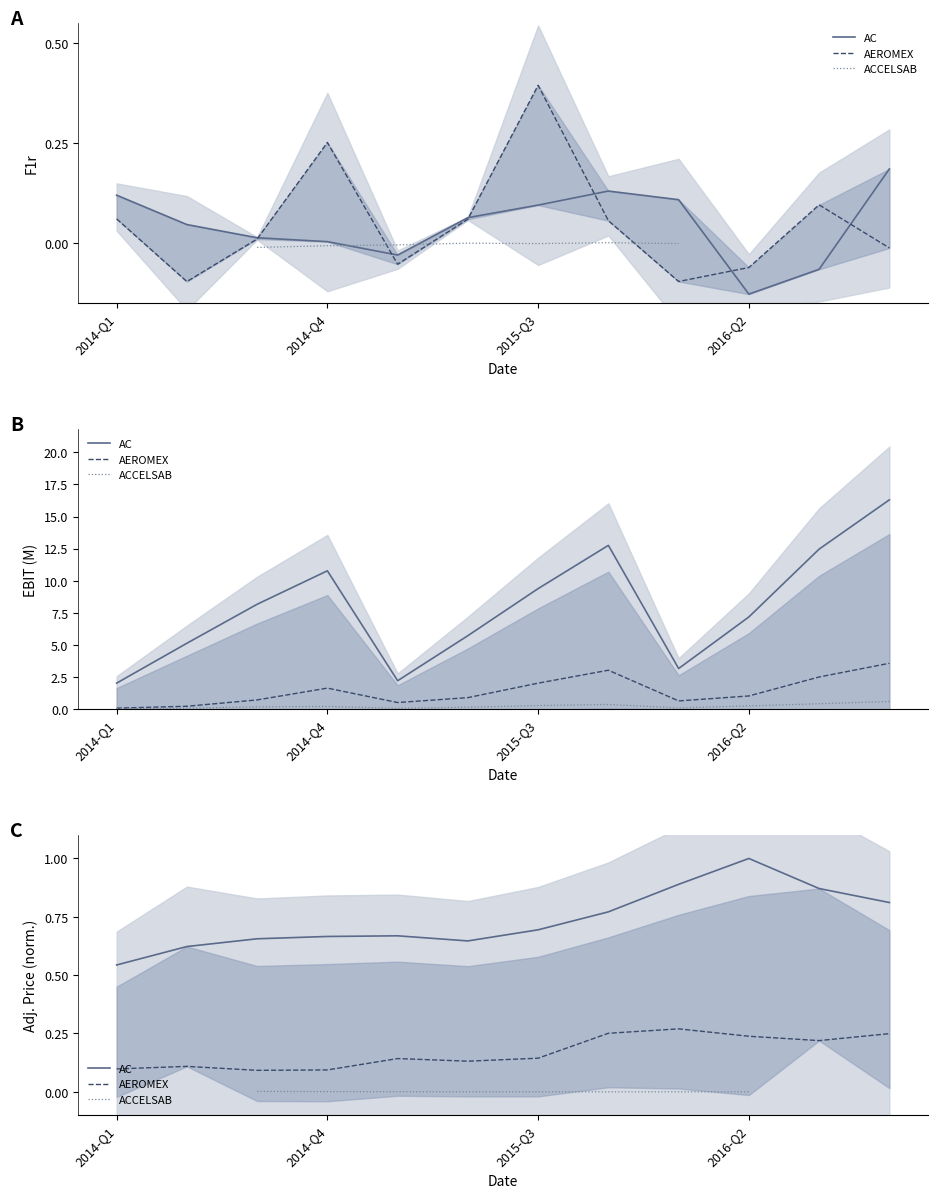

What is the average value of the AEROMEX series?

0.2